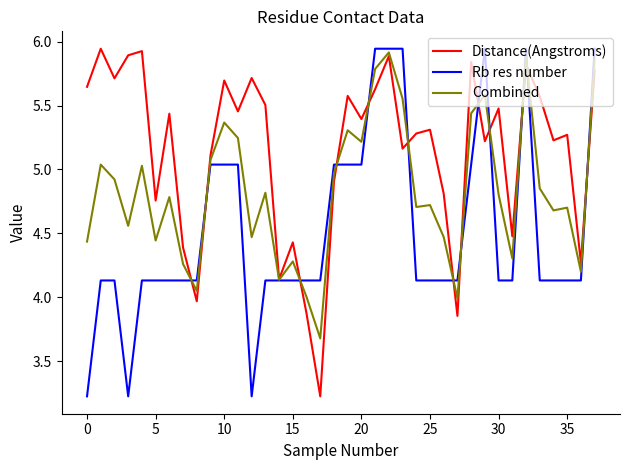

Which series has the largest total across all categories?

Distance(Angstroms)